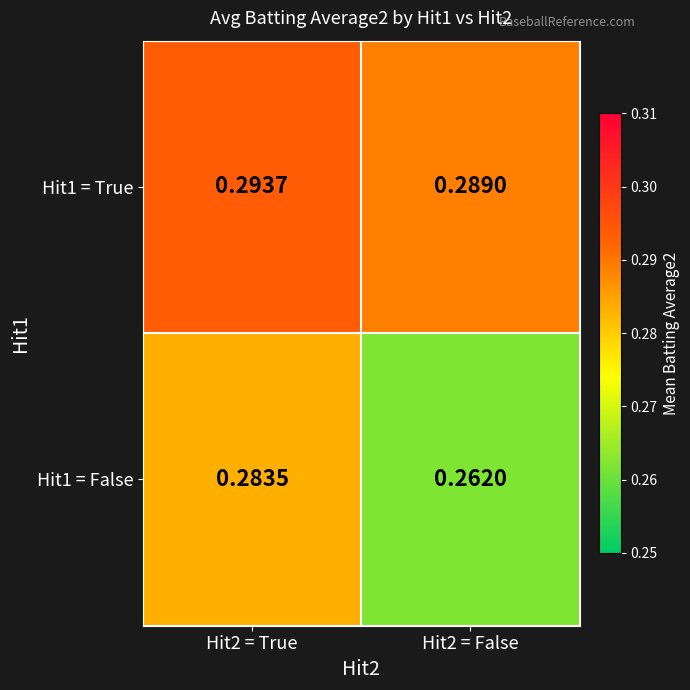

Is the value of Hit1 = True at Hit2 = False greater than the value of Hit1 = False at Hit2 = False?

Yes